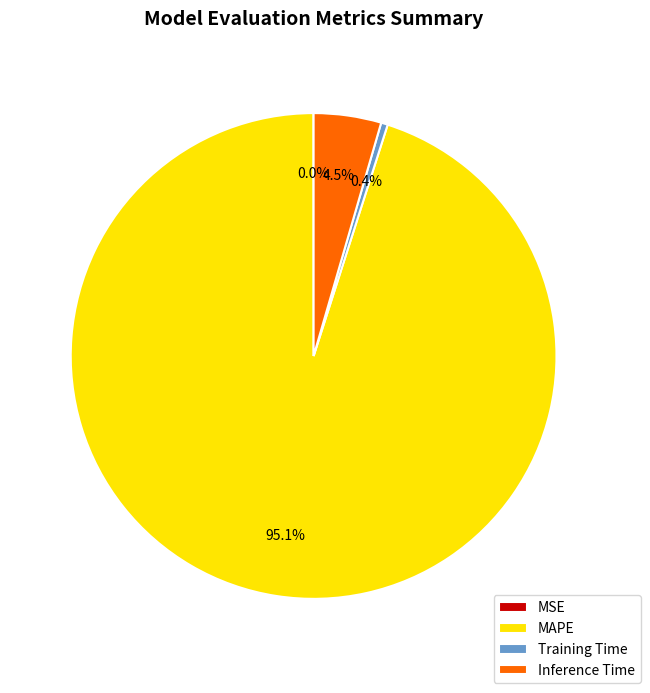

Which has a higher value, MAPE or Inference Time?

MAPE